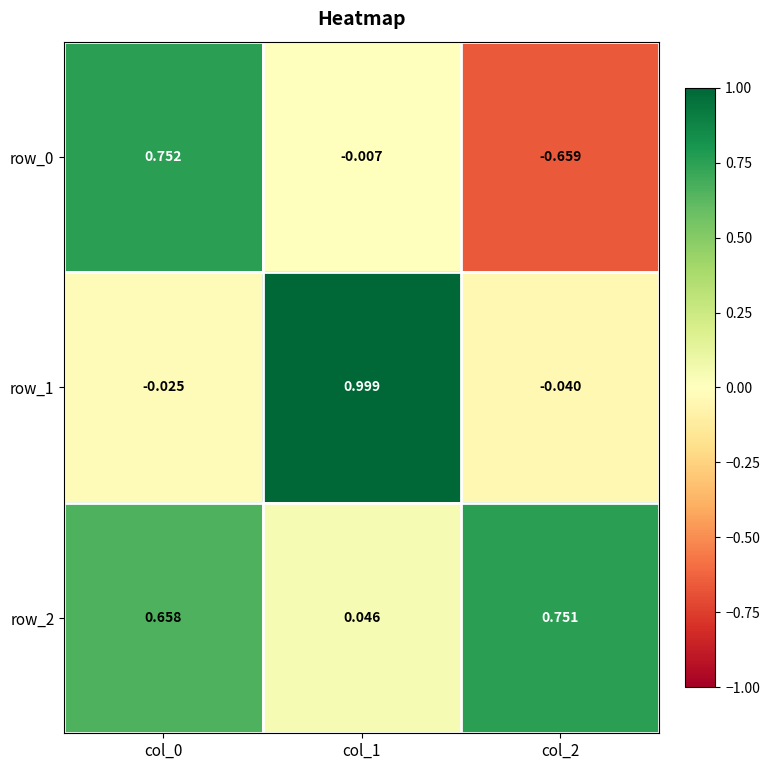

How many values in the row_1 series are below 0?

2